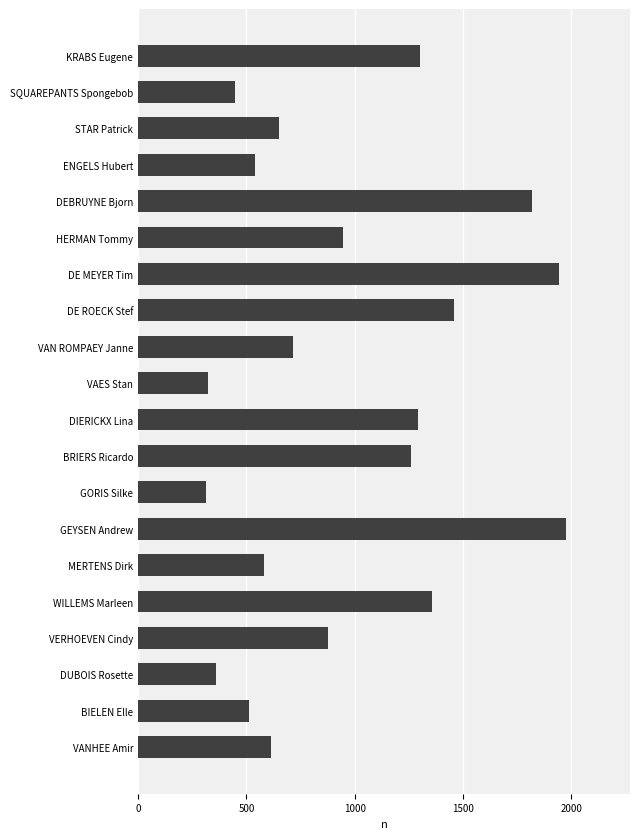

Where is the data nearest to the value 1144?

BRIERS Ricardo